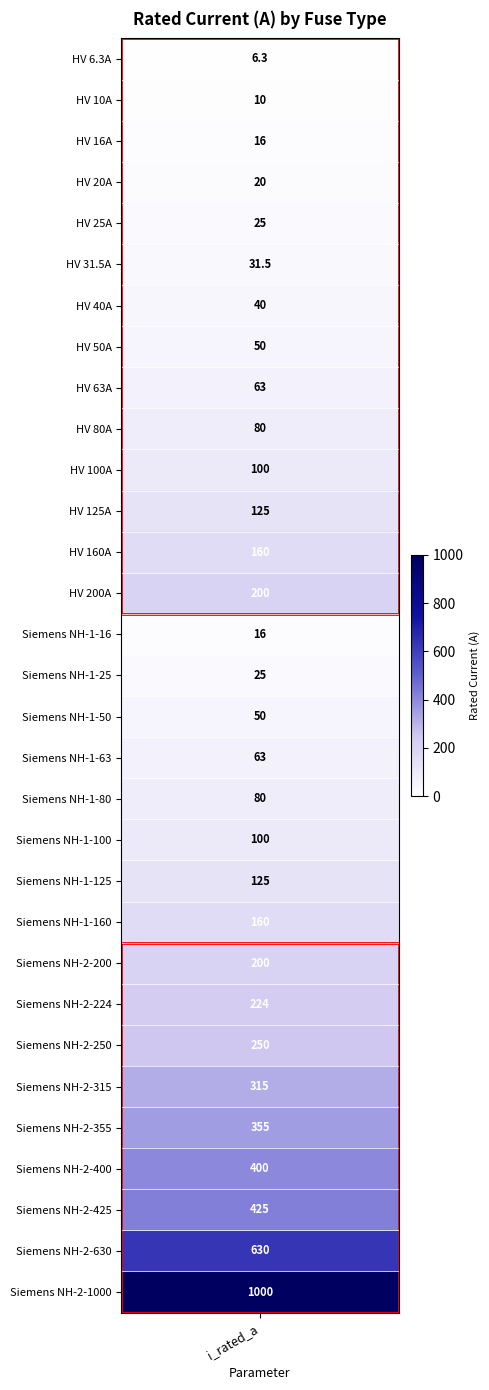

What is the smallest value displayed?

6.3